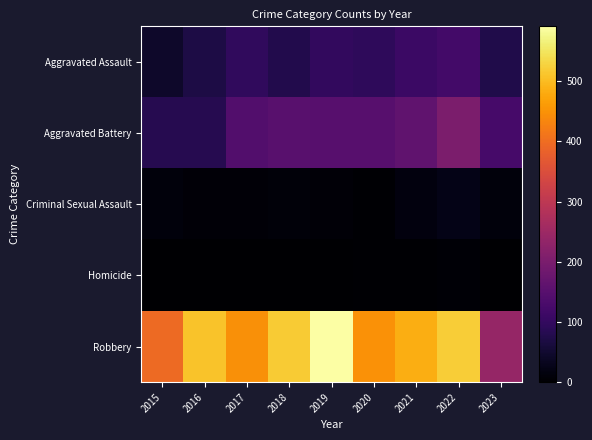

What is the difference between the highest and lowest values at 2019?

589